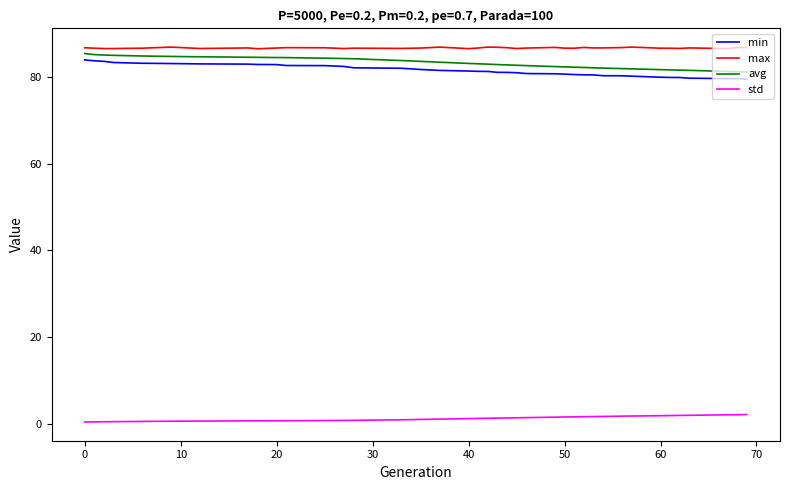

Which series has the largest total across all categories?

max